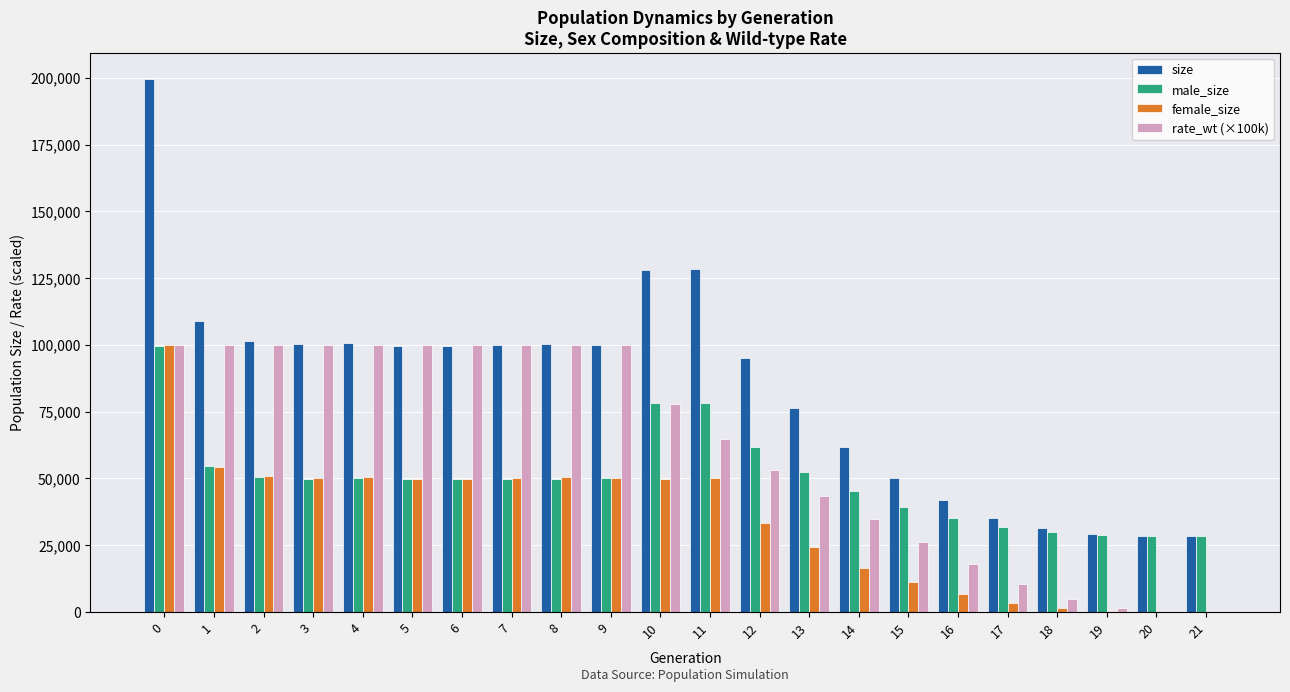

What is the sum of the rate_wt (×100k) values at 16 and 7?

118099.3